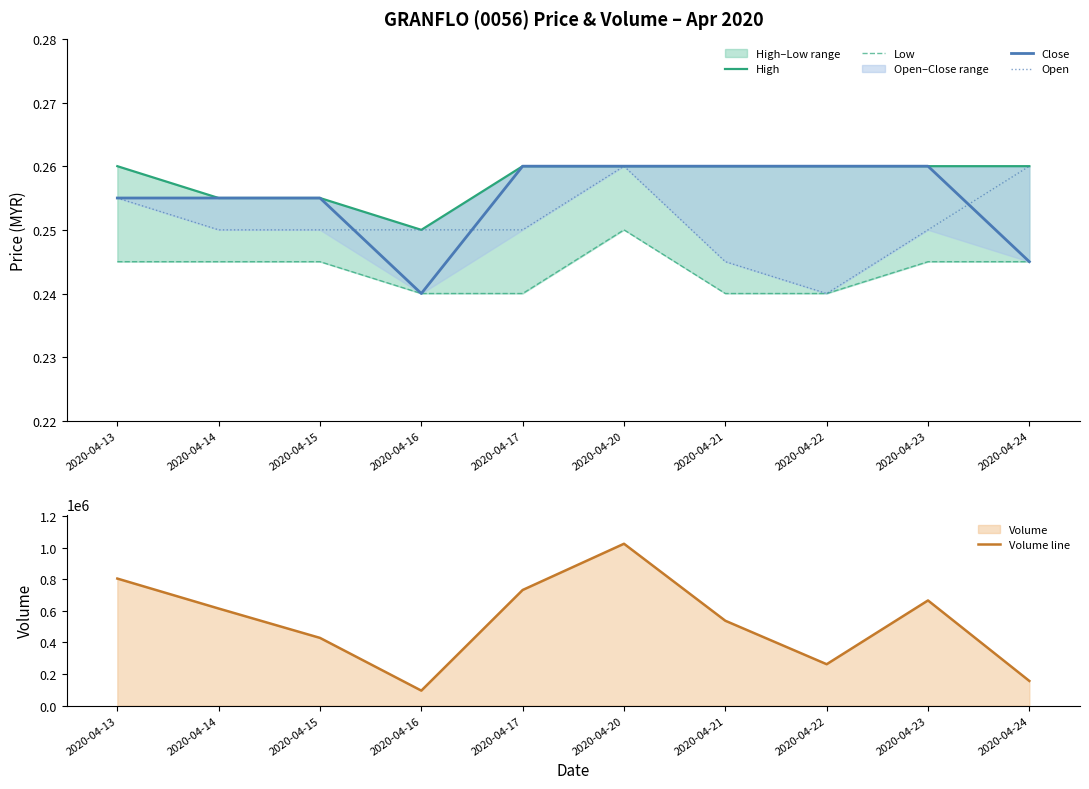

Which has a higher value, 2020-04-15 or 2020-04-14?

2020-04-15